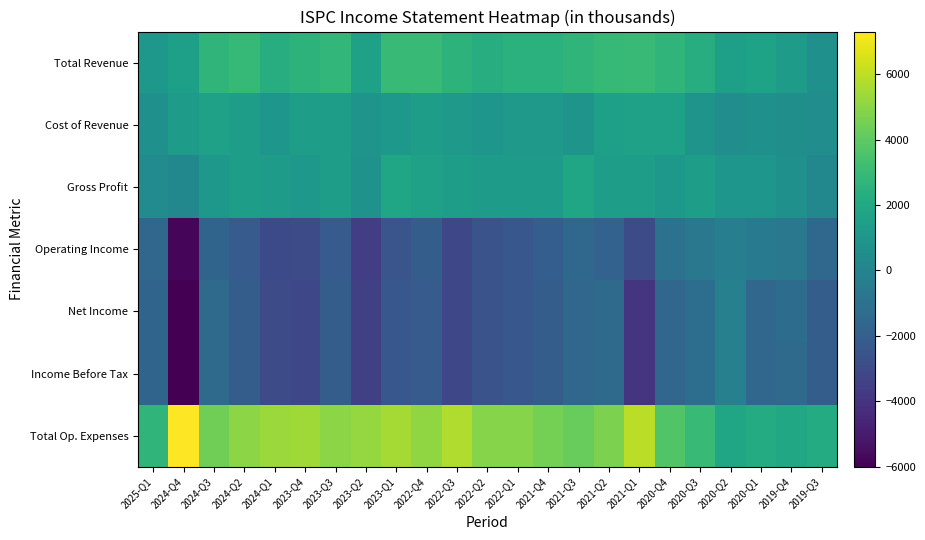

Rank the series at 2024-Q4 from highest to lowest value.

Total Op. Expenses, Total Revenue, Cost of Revenue, Gross Profit, Operating Income, Net Income, Income Before Tax